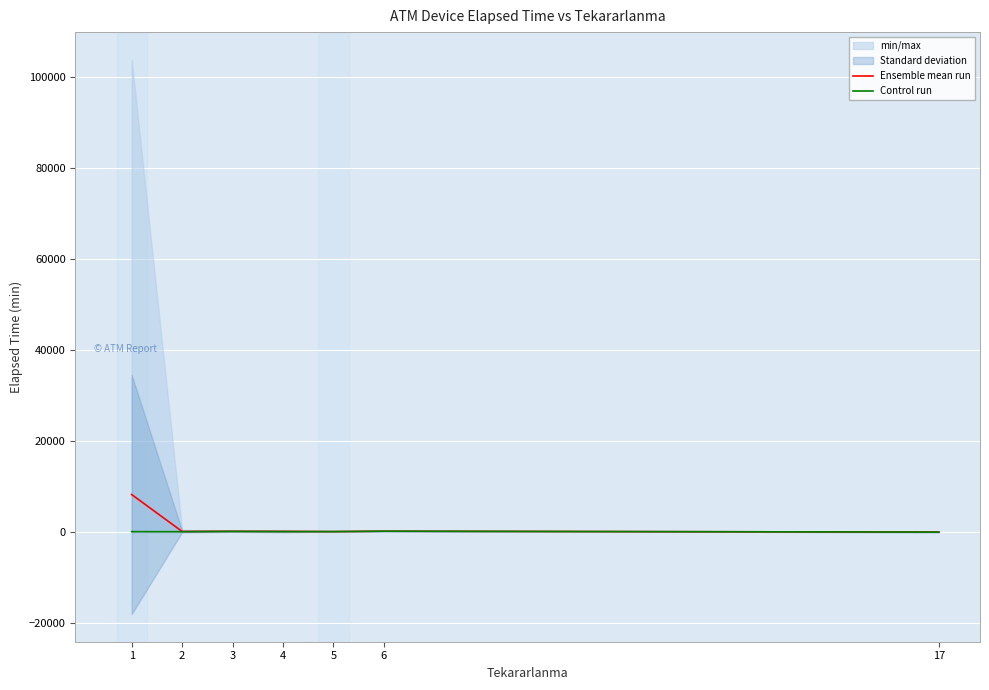

Which series has the widest spread of values?

Ensemble mean run